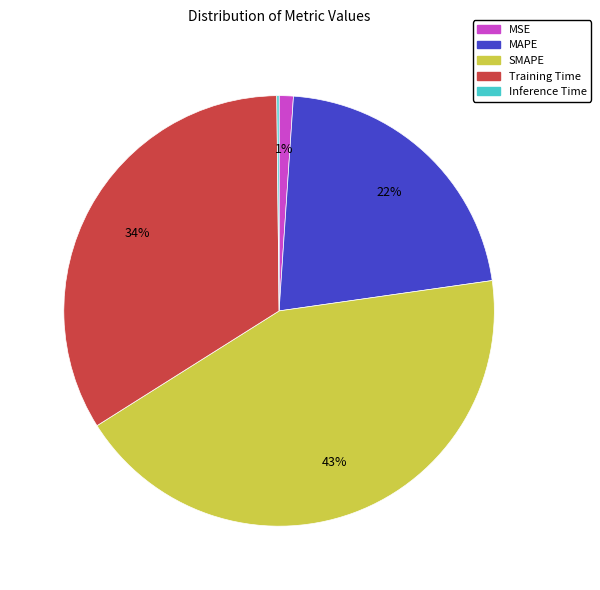

To the nearest percent, what percentage of the pie is MSE?

1%